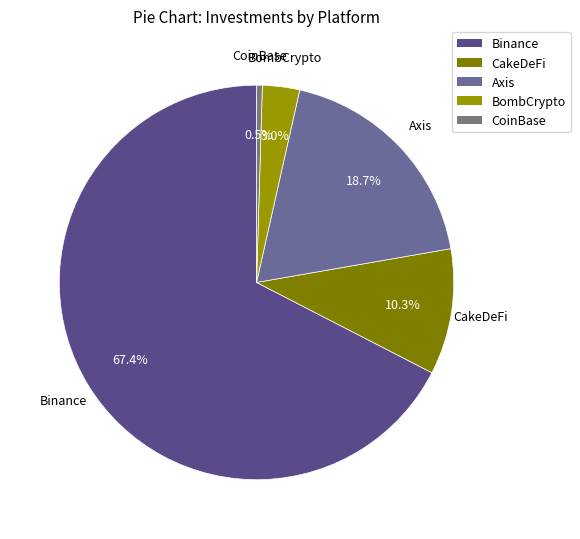

The BombCrypto slice represents 3% of the pie. True or false?

True